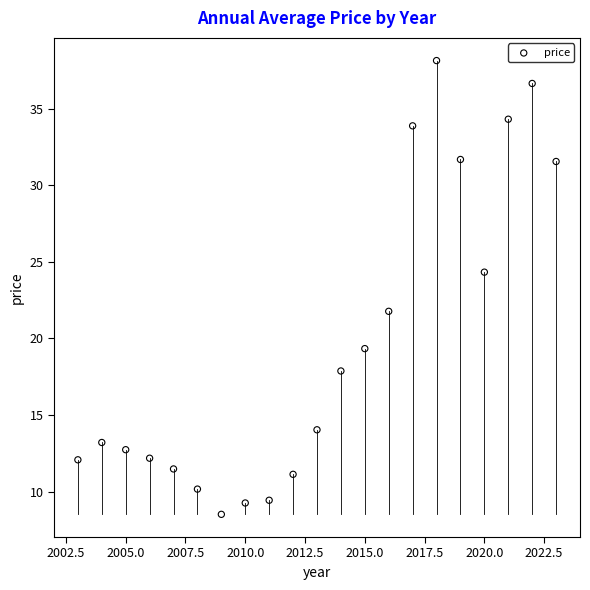

What is the range of Y values (max minus min)?

29.6